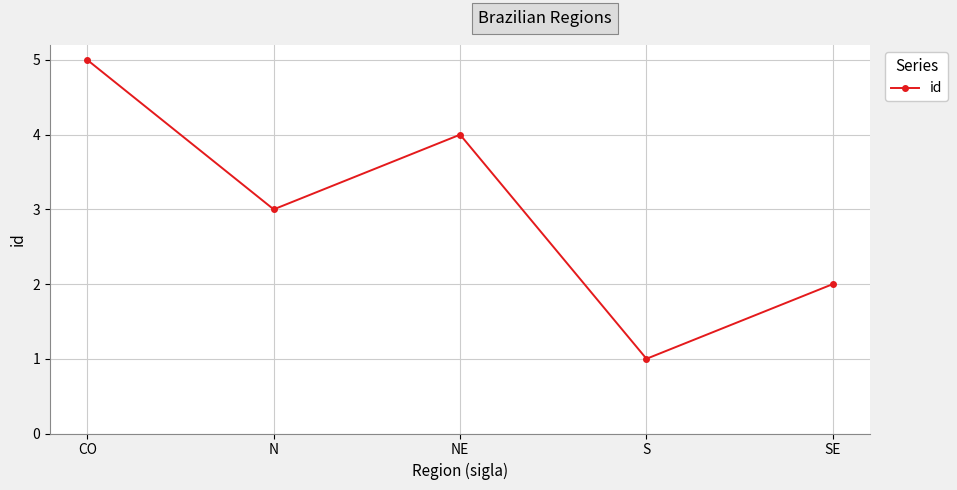

How many values are between 2 and 4?

3